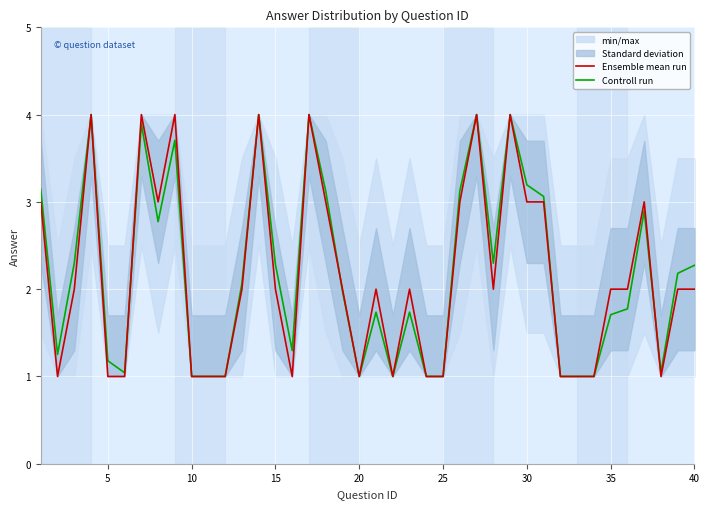

Reading right to left, transcribe all the data shown in this chart.

Ensemble mean run: 2.0	2.0	1.0	3.0	2.0	2.0	1.0	1.0	1.0	3.0	3.0	4.0	2.0	4.0	3.0	1.0	1.0	2.0	1.0	2.0	1.0	2.0	3.0	4.0	1.0	2.0	4.0	2.0	1.0	1.0	1.0	4.0	3.0	4.0	1.0	1.0	4.0	2.0	1.0	3.0
Controll run: 2.3	2.2	1.0	2.9	1.8	1.7	1.0	1.0	1.0	3.1	3.2	4.0	2.3	4.0	3.1	1.0	1.0	1.7	1.0	1.7	1.0	2.0	3.1	4.0	1.3	2.3	4.0	2.1	1.0	1.0	1.0	3.7	2.8	3.9	1.0	1.2	4.0	2.3	1.3	3.1